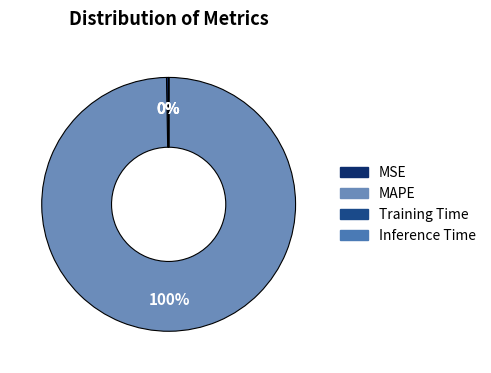

Is MSE the majority of the pie?

No